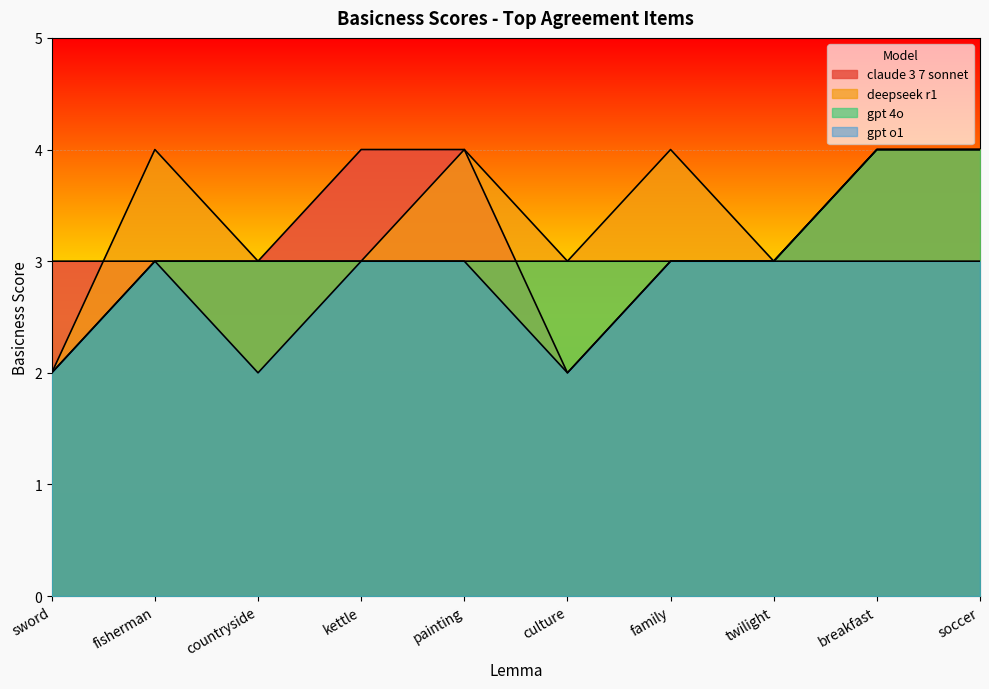

Reading left to right, extract all data points from this chart.

claude_3_7_sonnet: sword=3	fisherman=3	countryside=3	kettle=4	painting=4	culture=2	family=3	twilight=3	breakfast=4	soccer=4
deepseek_r1: sword=2	fisherman=4	countryside=3	kettle=3	painting=4	culture=3	family=4	twilight=3	breakfast=4	soccer=4
gpt_4o: sword=2	fisherman=3	countryside=3	kettle=3	painting=3	culture=3	family=3	twilight=3	breakfast=4	soccer=4
gpt_o1: sword=2	fisherman=3	countryside=2	kettle=3	painting=3	culture=2	family=3	twilight=3	breakfast=3	soccer=3